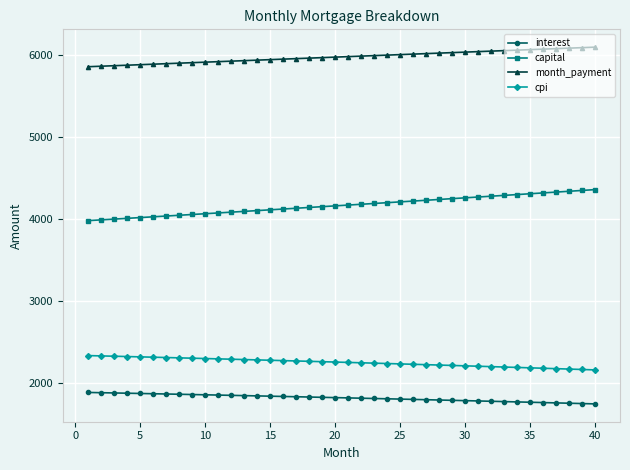

Which series has the largest total across all categories?

month_payment